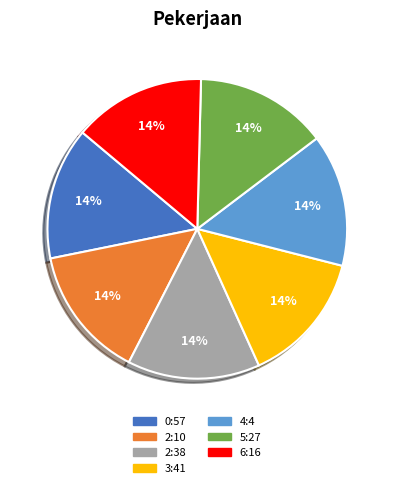

What percentage is the 2:10 slice, to the nearest percent?

14%